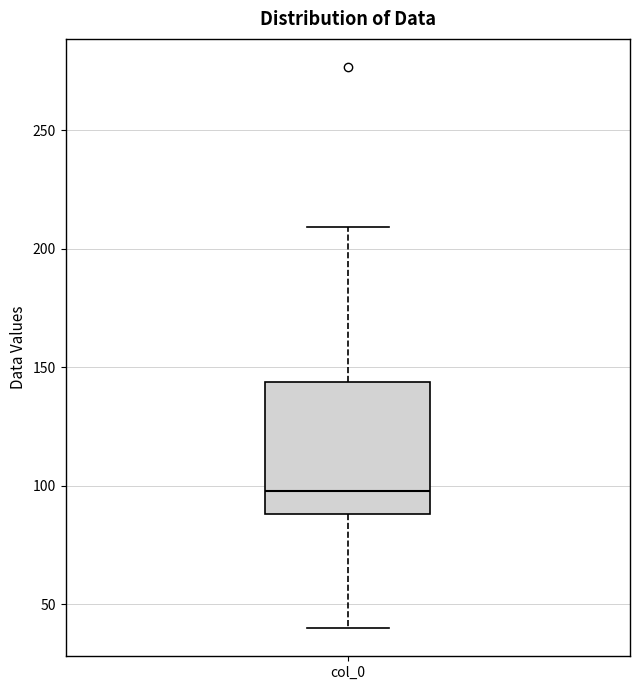

Transcribe this box plot: give where the median line is, the range the box spans, and where the two whiskers end, as read against the y-axis. The values are not printed on the chart, so give them approximately, as read against the axis.

median 100, box 90 to 145, whiskers 40 to 210